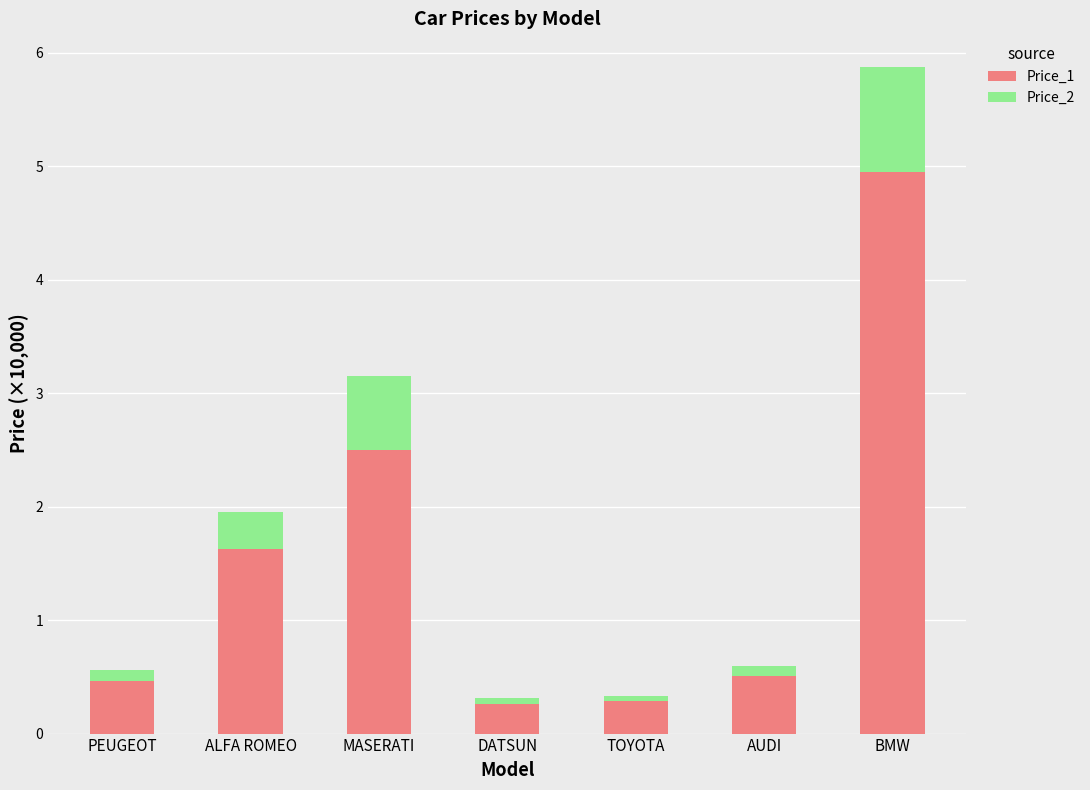

At which label is Price_1 closest to 2?

ALFA ROMEO